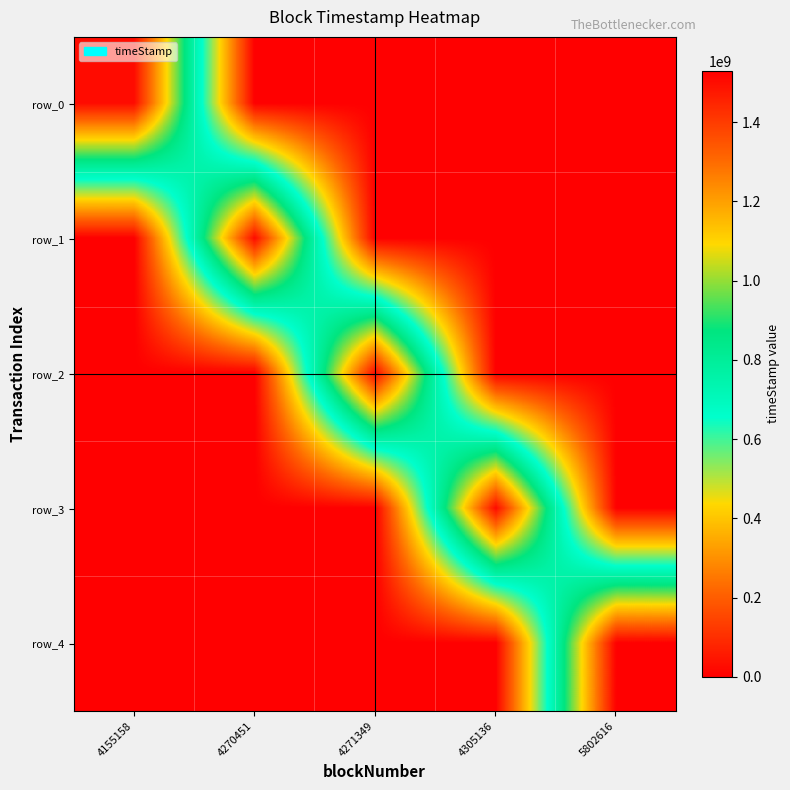

How many distinct data groups are displayed?

5